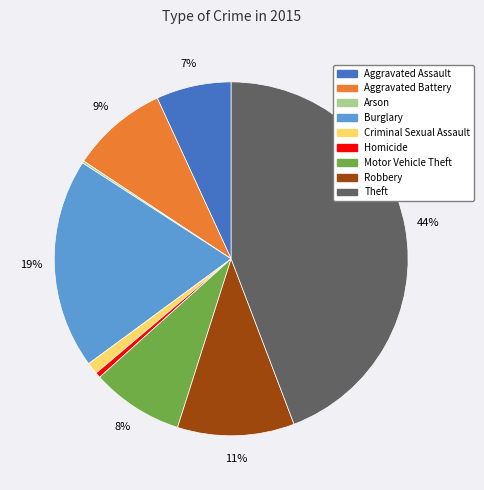

Is there any slice that represents more than half of the pie?

No